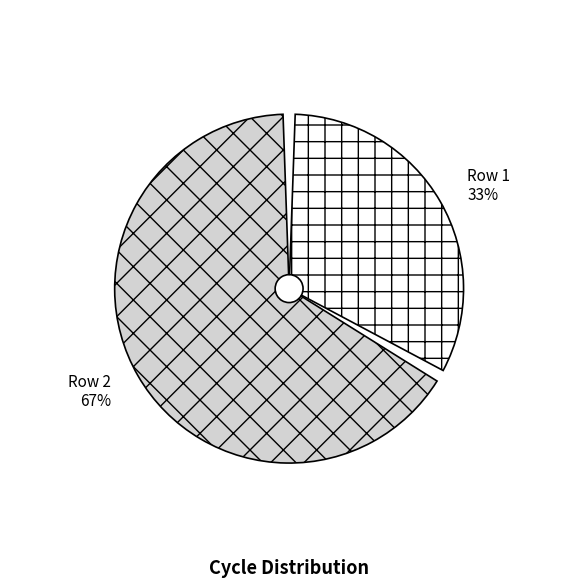

How many slices are in this pie chart?

2